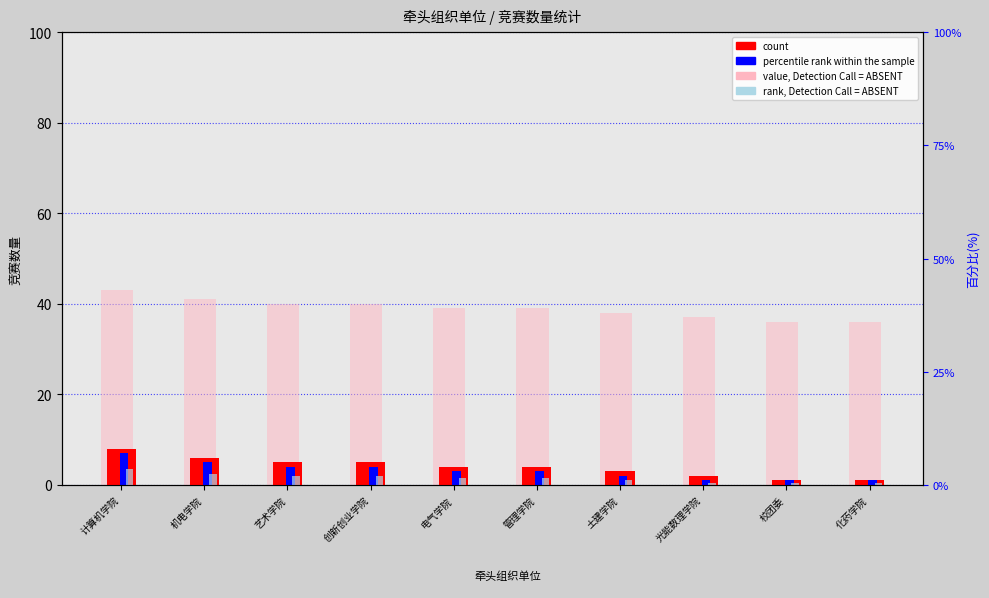

At how many categories does at least one series exceed 31?

10